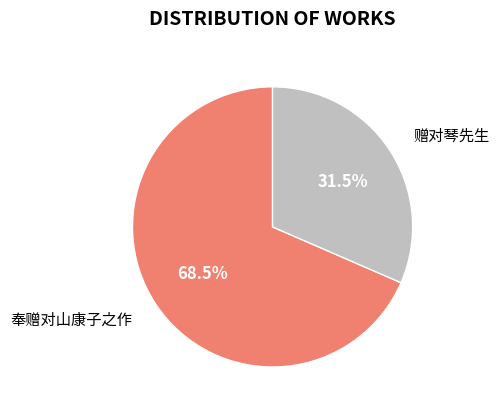

Does 赠对琴先生 represent more than half of the total?

No